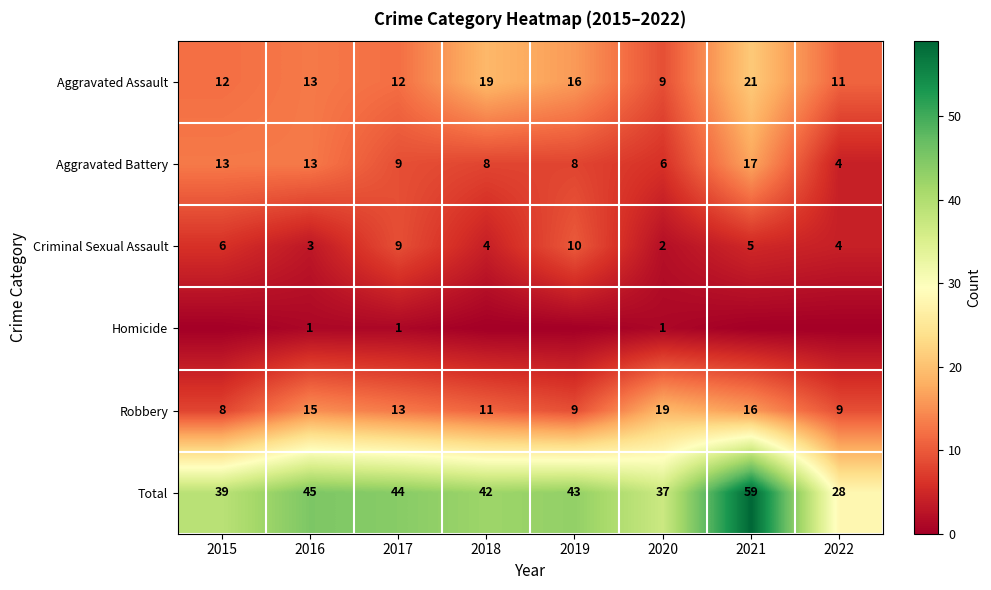

What is the sum of the Aggravated Assault values at 2018 and 2017?

31